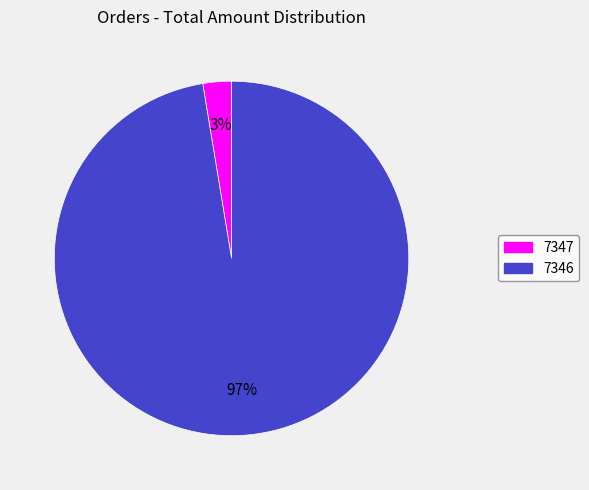

What is the largest slice in the pie chart?

7346